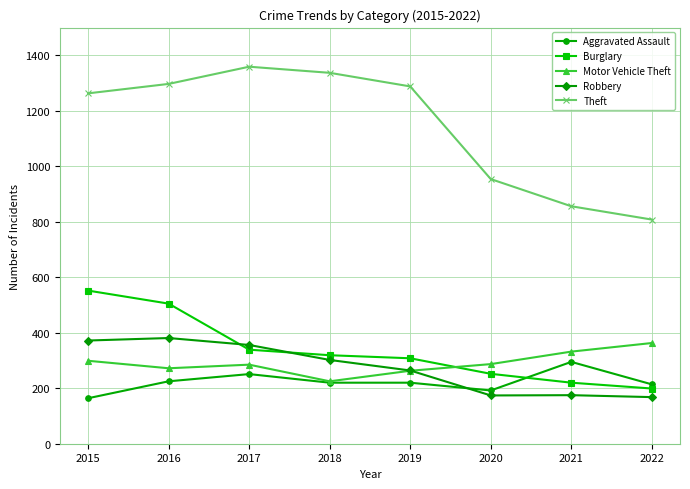

What is the maximum value shown in the chart?

1359